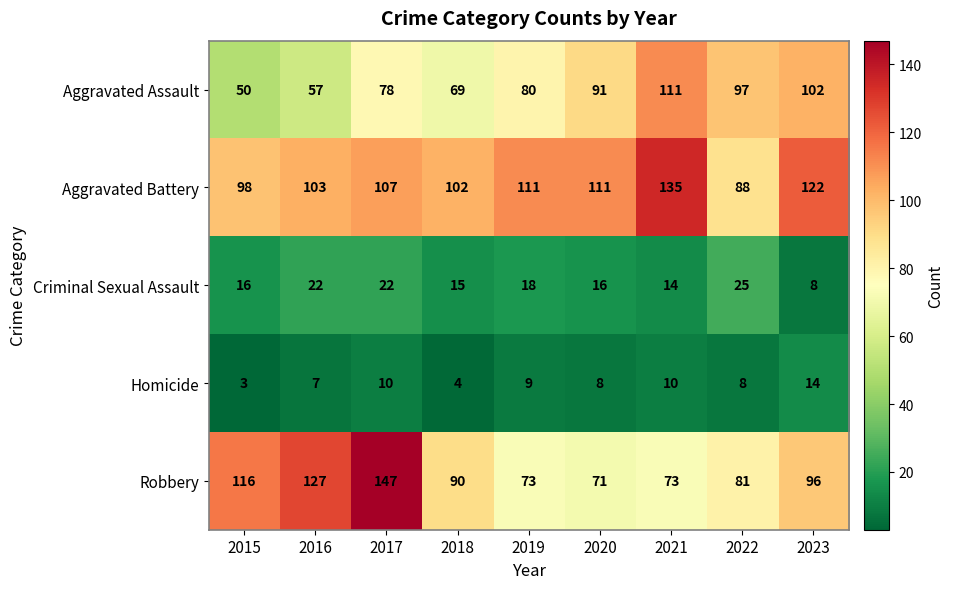

What is the sum of all Aggravated Battery values?

977